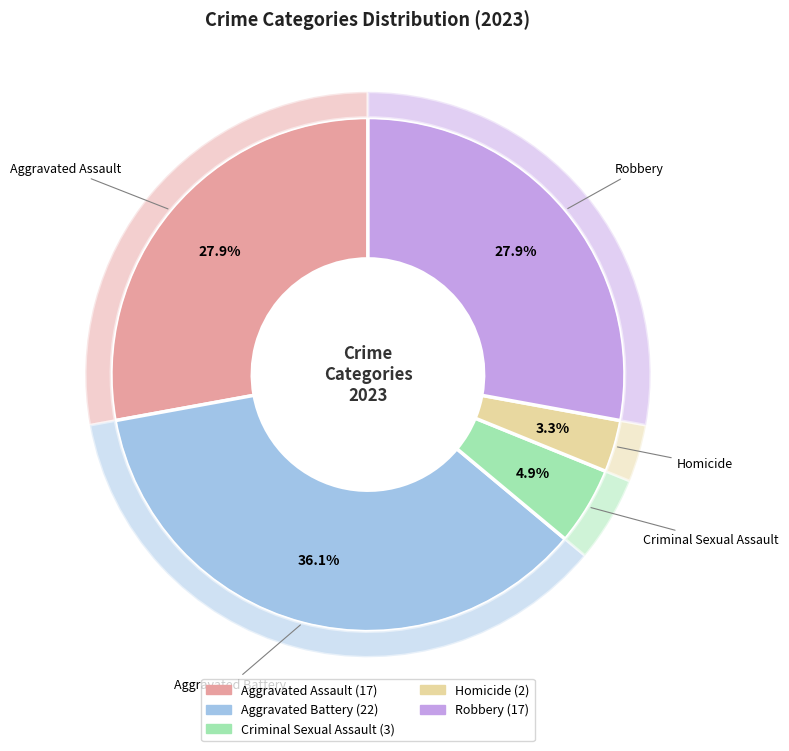

Which slice is the largest?

Aggravated Battery